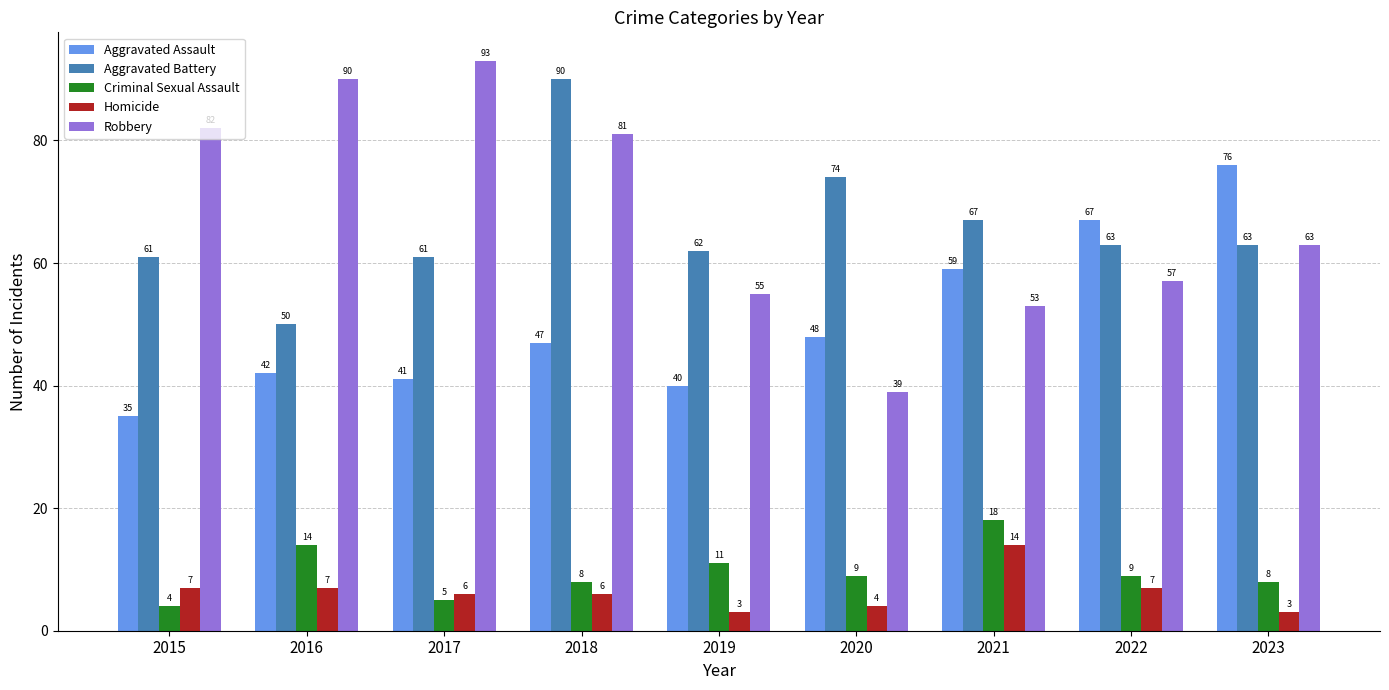

What is the highest value of the Aggravated Battery series?

90